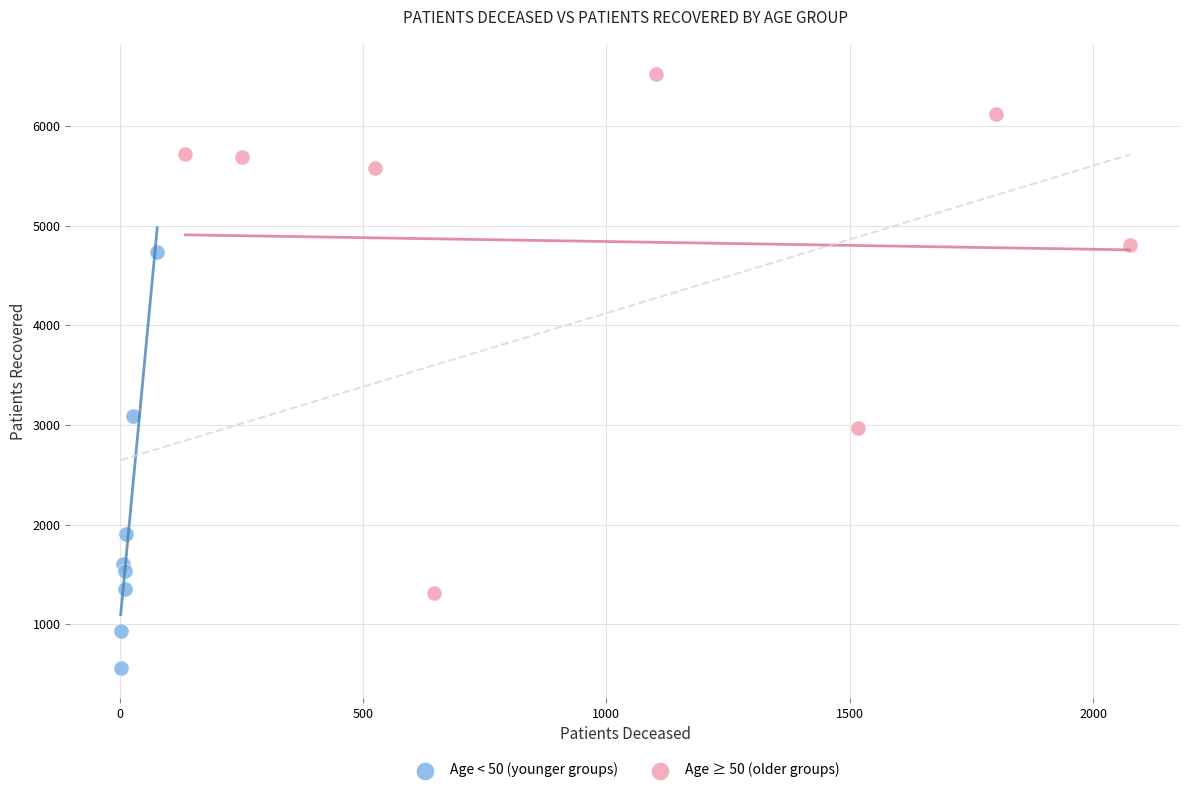

Which series contains the highest Y value?

Age ≥ 50 (older groups)